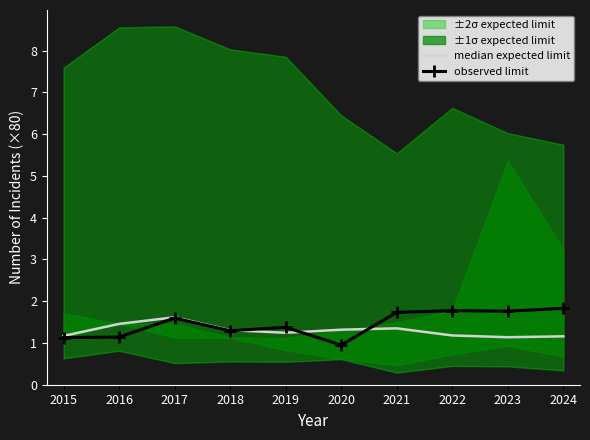

Which has a higher value, 2024 or 2017?

2017